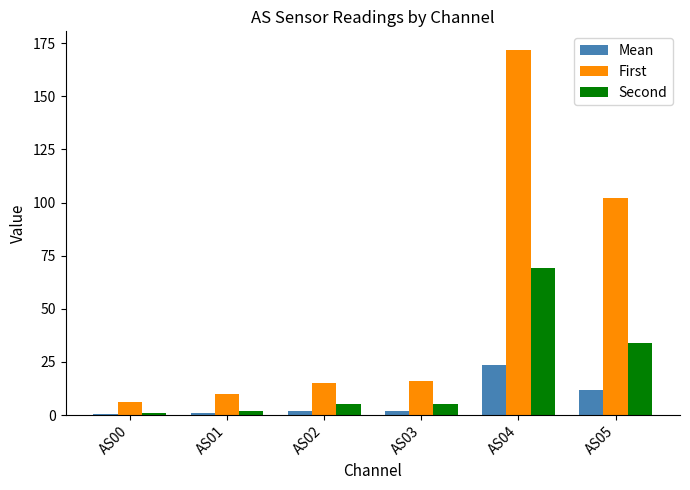

Which series has the largest total across all categories?

First